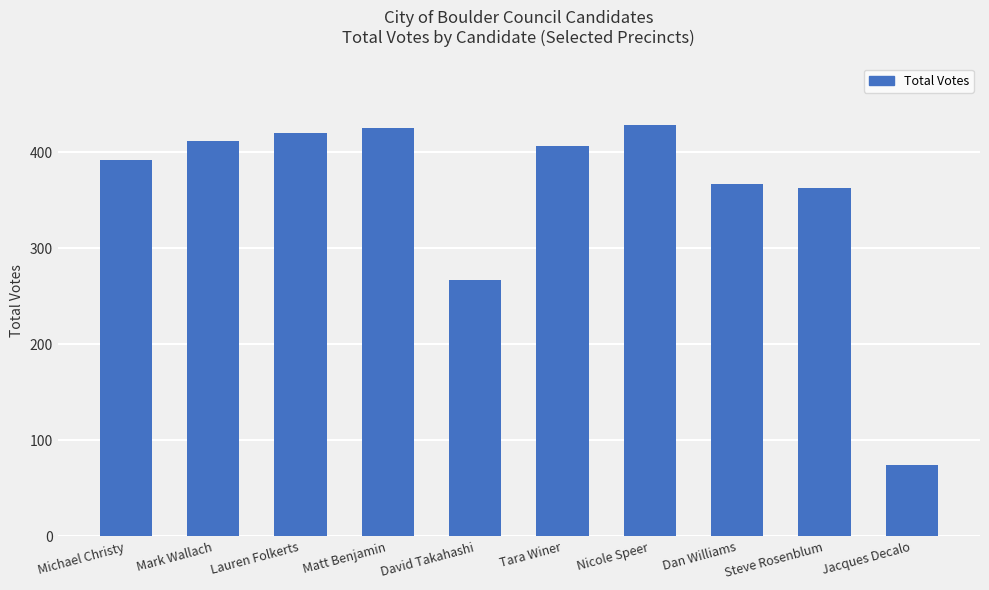

How many categories are shown in the chart?

10